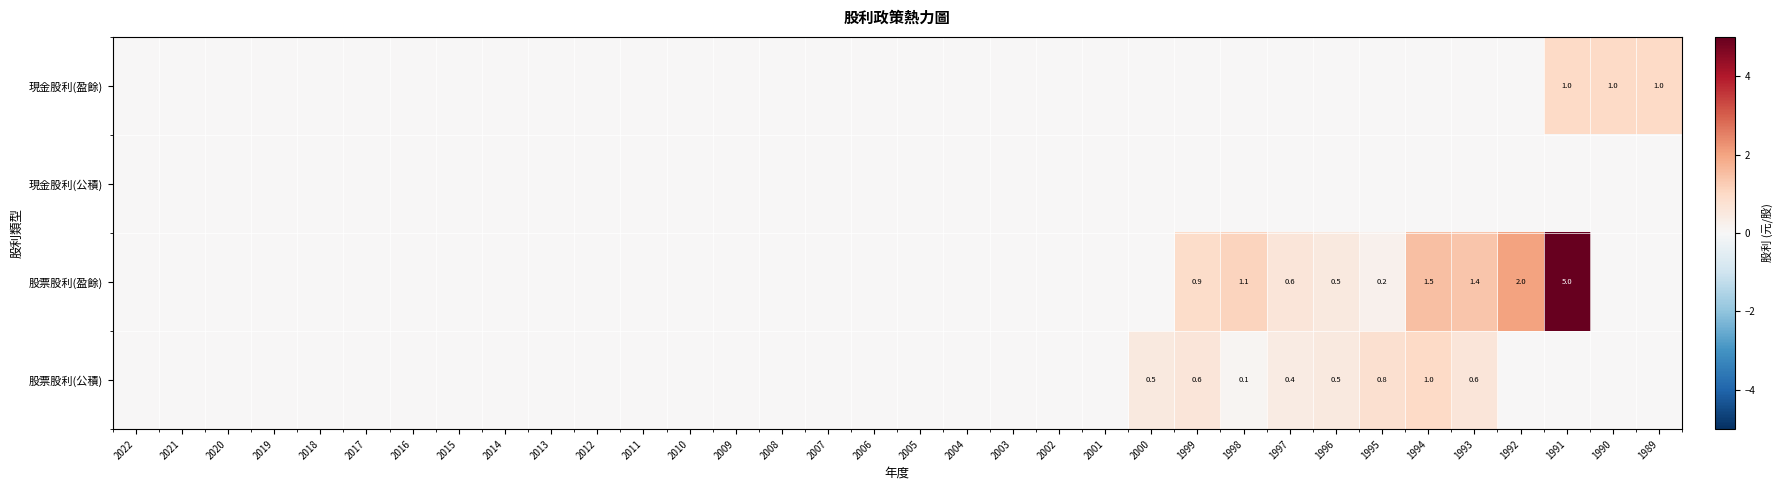

True or false: 股票股利(公積) has a value of 0.1 at 1998.

True